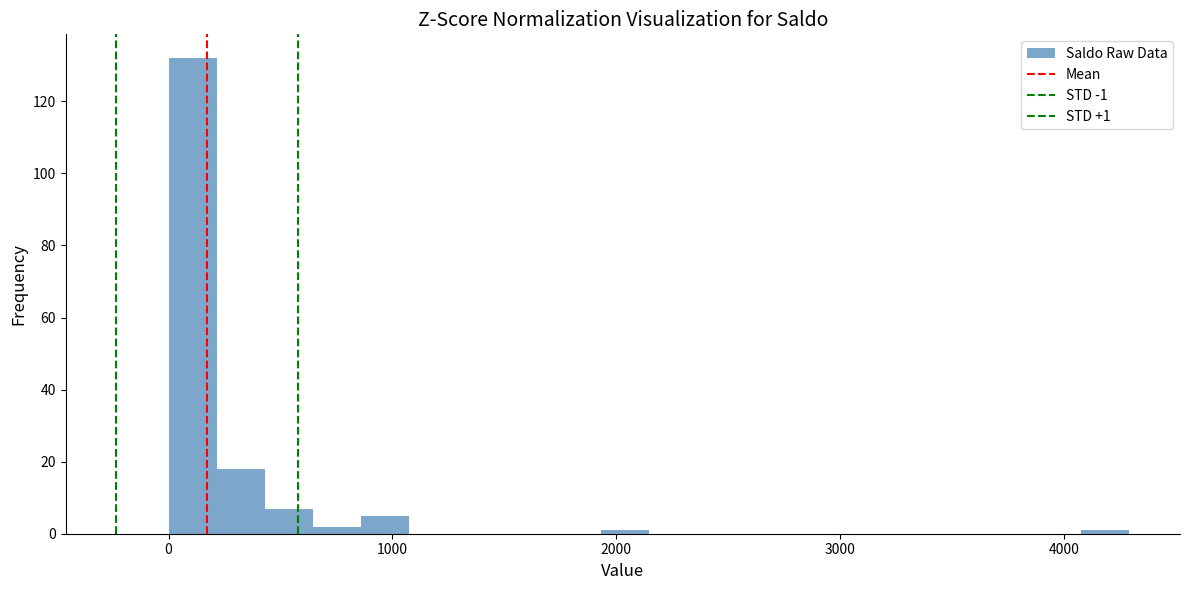

Read against the x-axis, roughly where is the centre of the tallest bar?

100